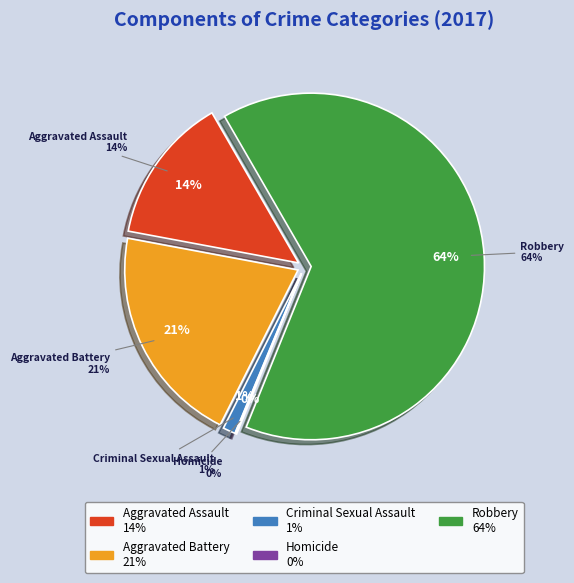

To the nearest percent, what percentage of the pie is Aggravated Battery?

21%